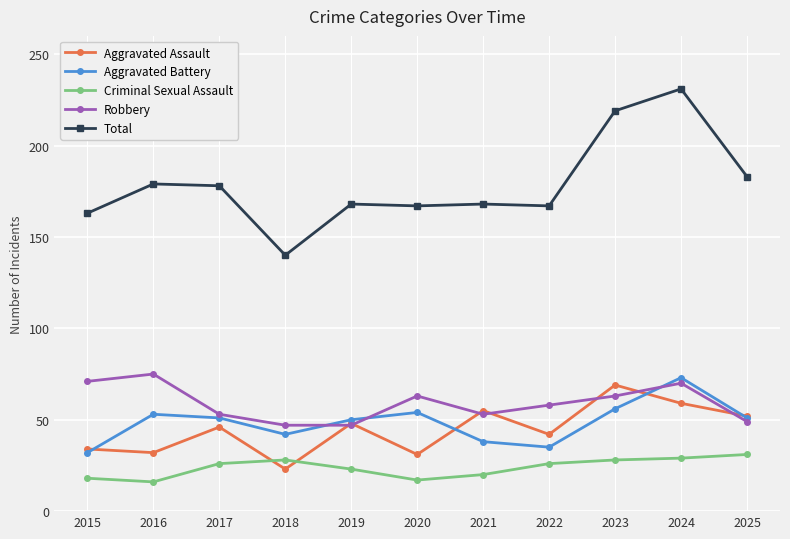

What is the sum of all Aggravated Assault values?

491